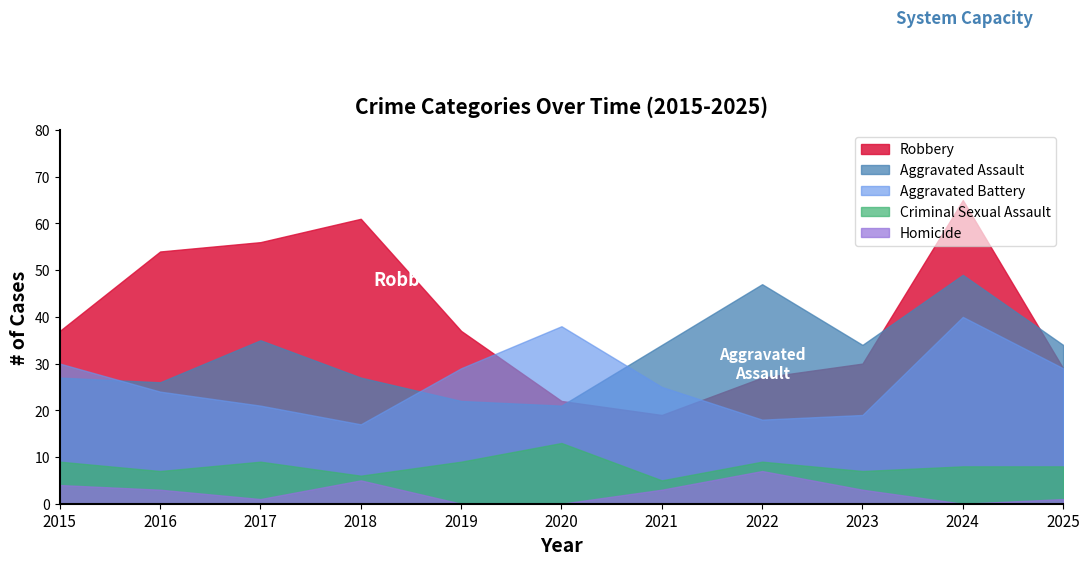

True or false: Aggravated Battery and Robbery cross at least once.

True